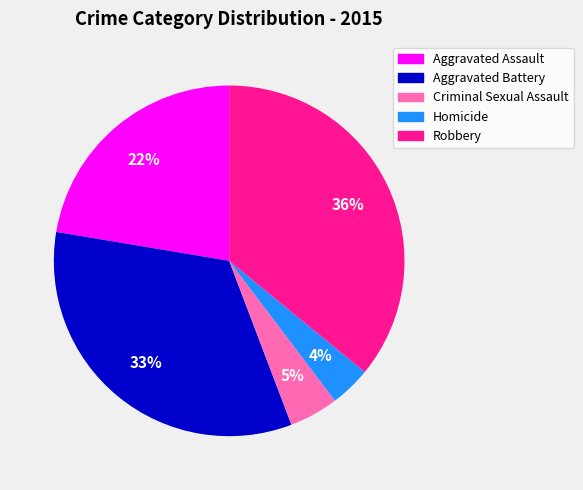

Approximately how many times larger is the value at Homicide compared to Criminal Sexual Assault?

0.8